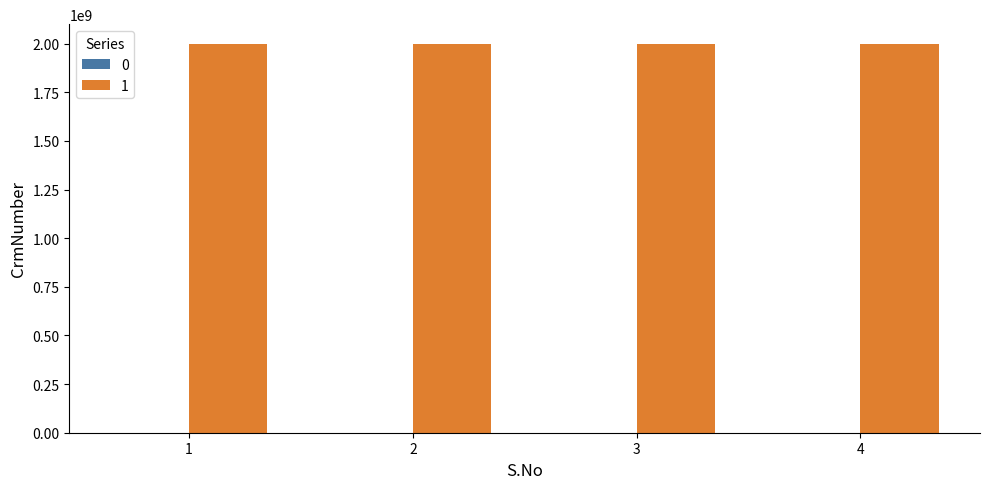

Does the chart contain stacked bars?

No